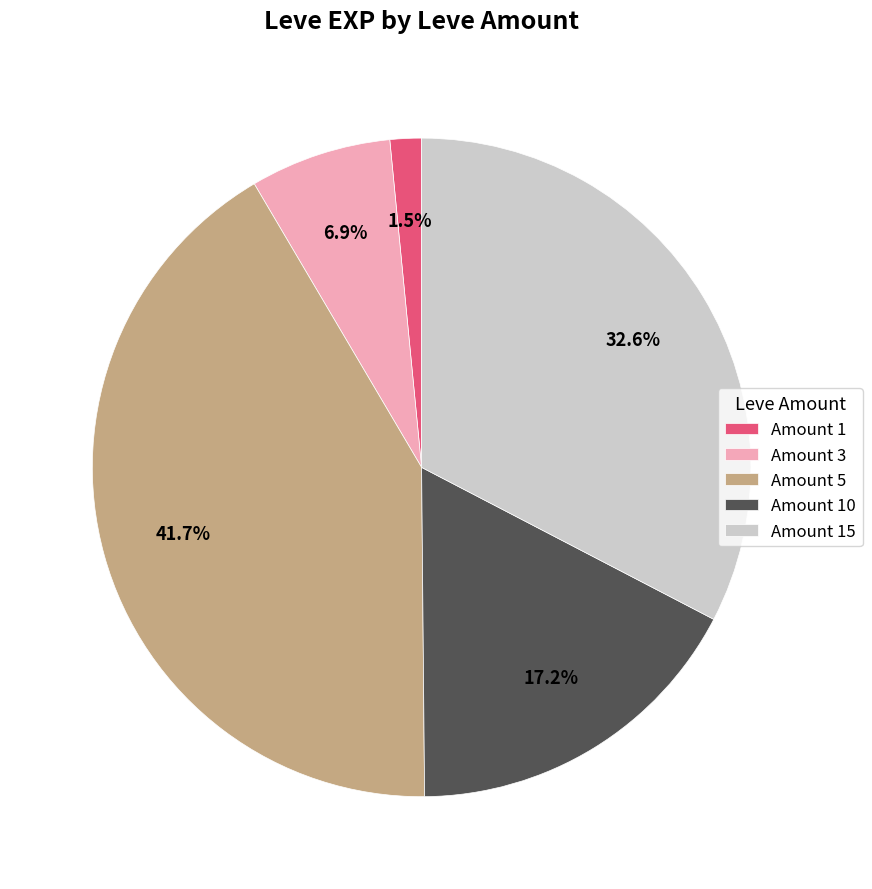

To the nearest percent, what is the average slice percentage?

20%